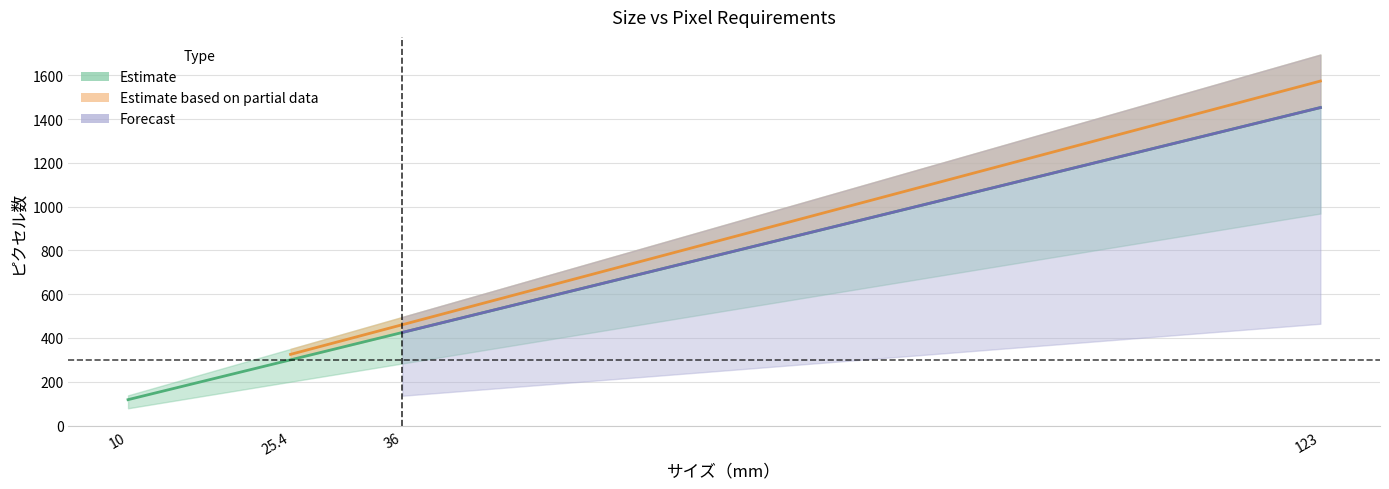

The 参考 series shows 286.5 at 25.4. True or false?

False